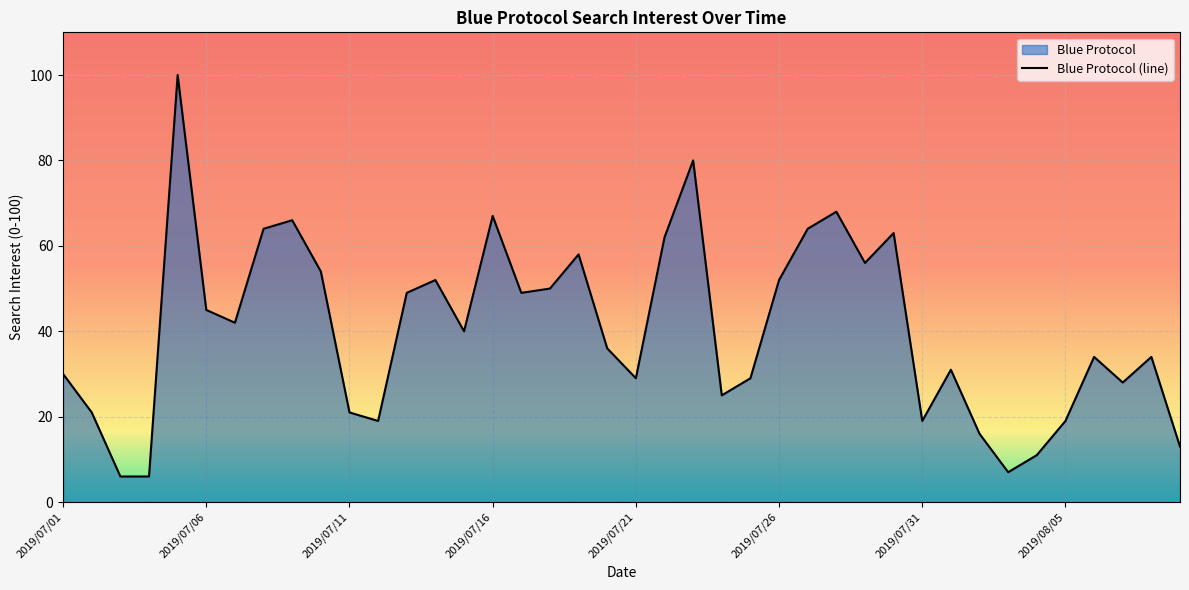

Which has a higher value, 2019/07/21 or 2019/07/24?

2019/07/21